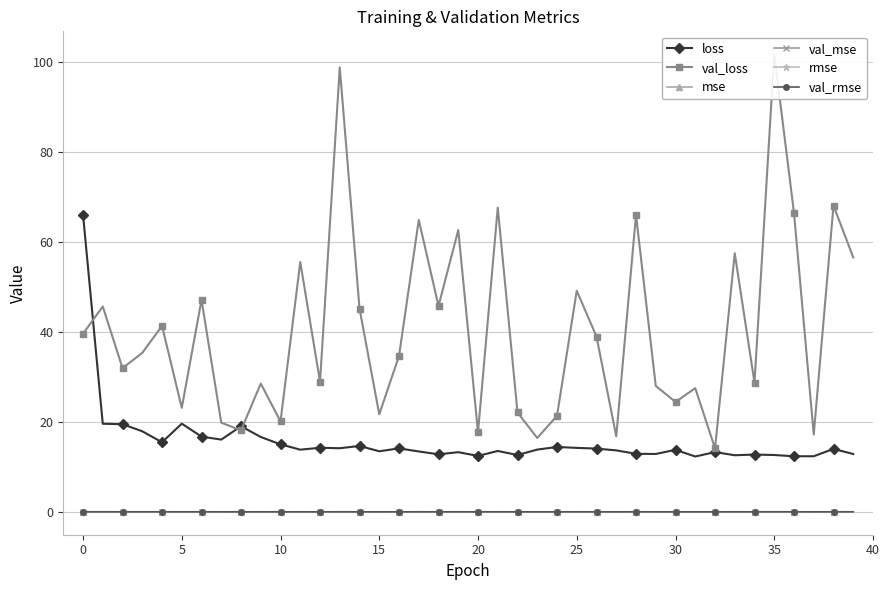

The value of val_rmse at 25 is 0.0. True or false?

True